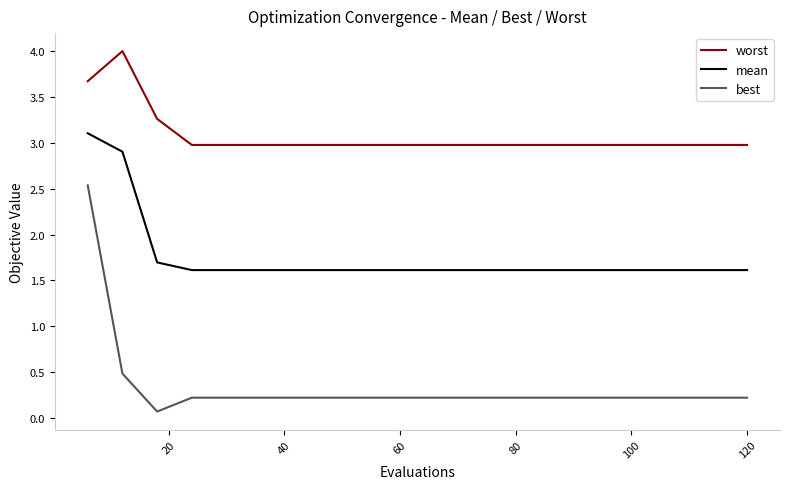

Reading left to right, extract all data points from this chart.

worst: 3.7	4.0	3.3	3.0	3.0	3.0	3.0	3.0	3.0	3.0	3.0	3.0	3.0	3.0	3.0	3.0	3.0	3.0	3.0	3.0
mean: 3.1	2.9	1.7	1.6	1.6	1.6	1.6	1.6	1.6	1.6	1.6	1.6	1.6	1.6	1.6	1.6	1.6	1.6	1.6	1.6
best: 2.5	0.5	0.1	0.2	0.2	0.2	0.2	0.2	0.2	0.2	0.2	0.2	0.2	0.2	0.2	0.2	0.2	0.2	0.2	0.2